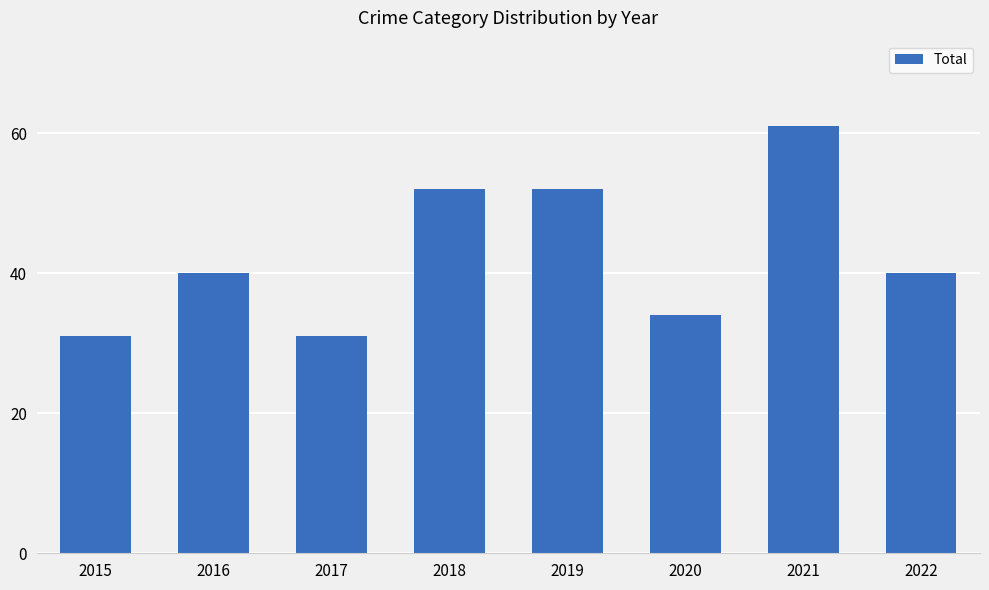

What is the difference between the maximum and second lowest values?

30